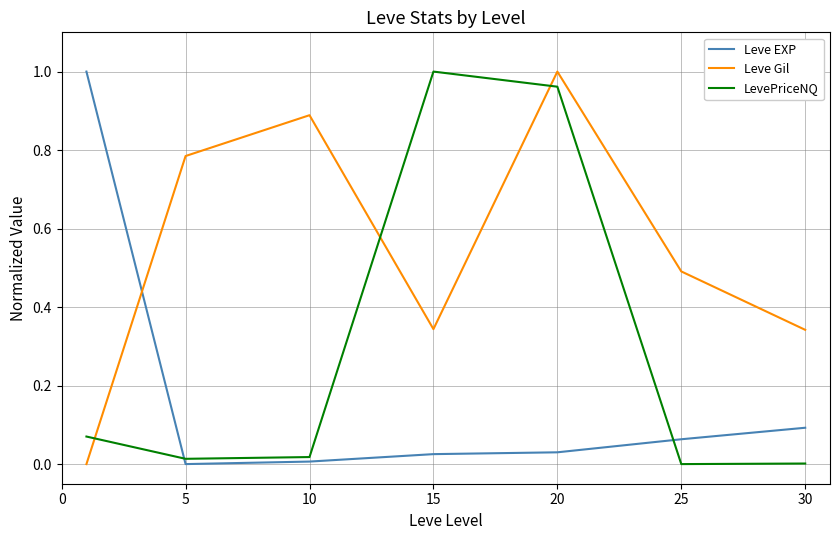

What is the difference between the maximum and second lowest values in the Leve Gil series?

0.7